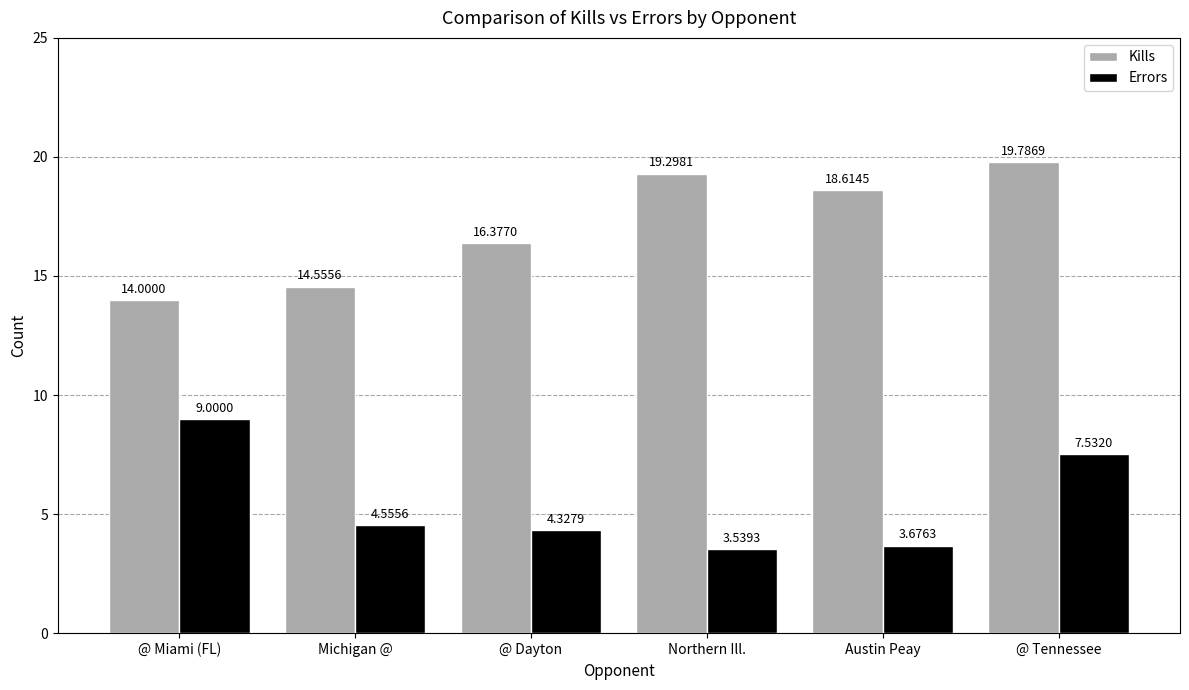

At which category is the sum across all series the highest?

@ Tennessee